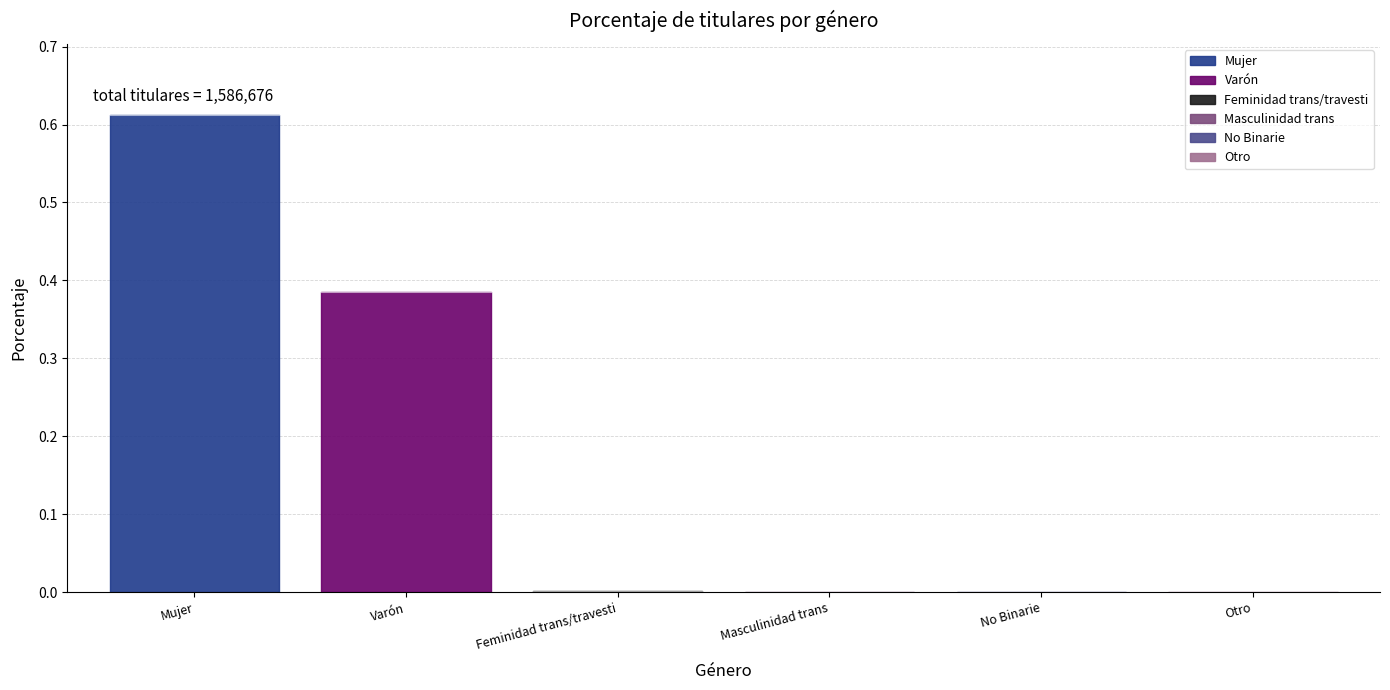

What is the value of the 1st point from the left?

0.6